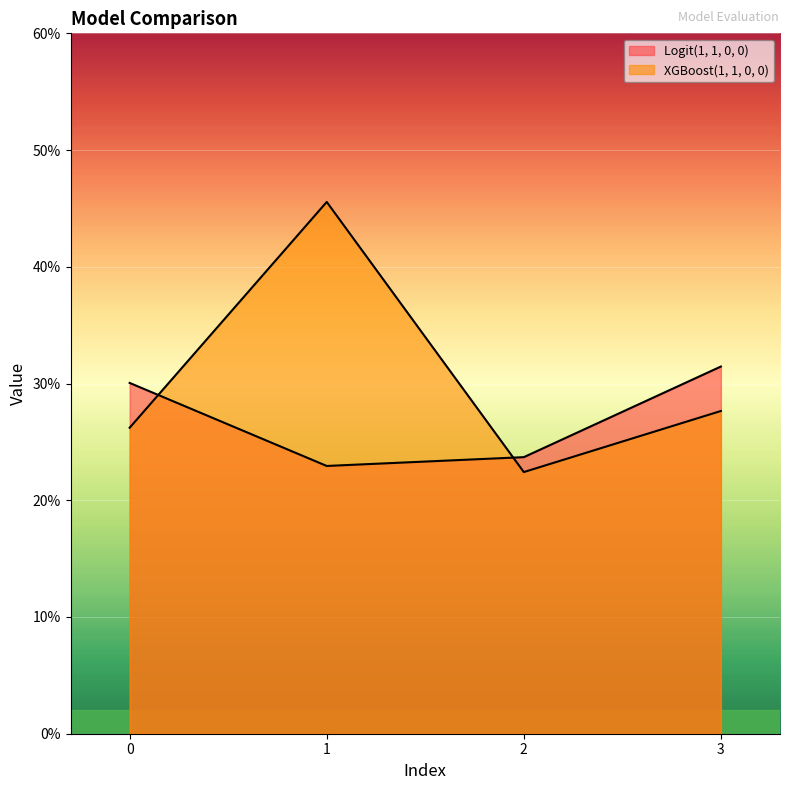

True or false: XGBoost(1, 1, 0, 0) and Logit(1, 1, 0, 0) cross at least once.

True